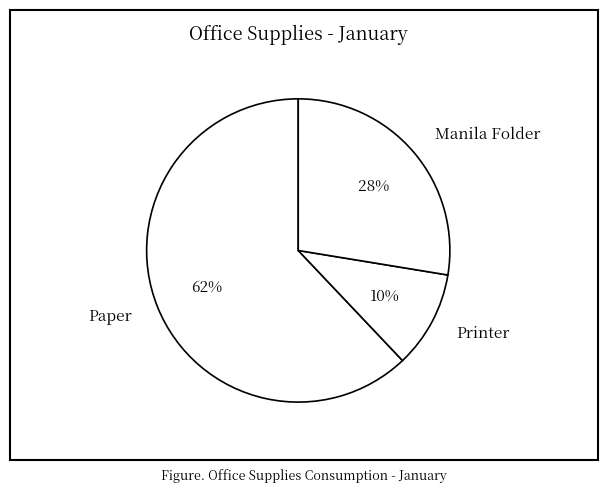

Is there a majority slice in this chart?

Yes